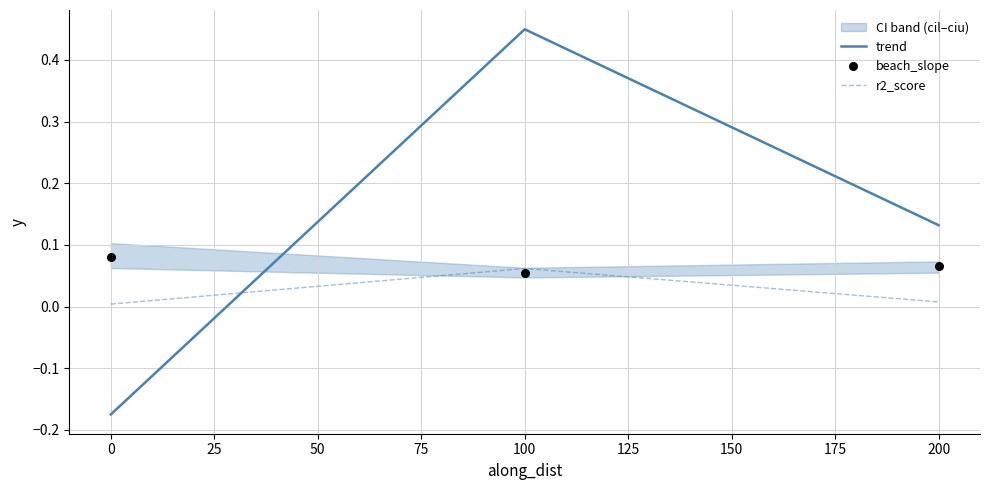

Which series contains the highest Y value?

trend